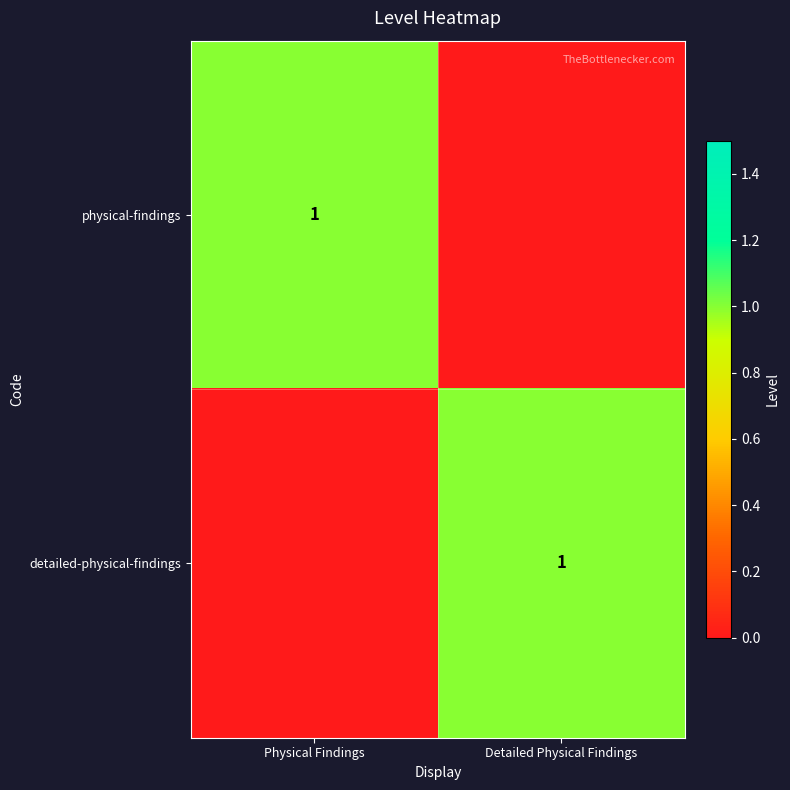

Is it true that detailed-physical-findings equals 1 at Detailed Physical Findings?

True